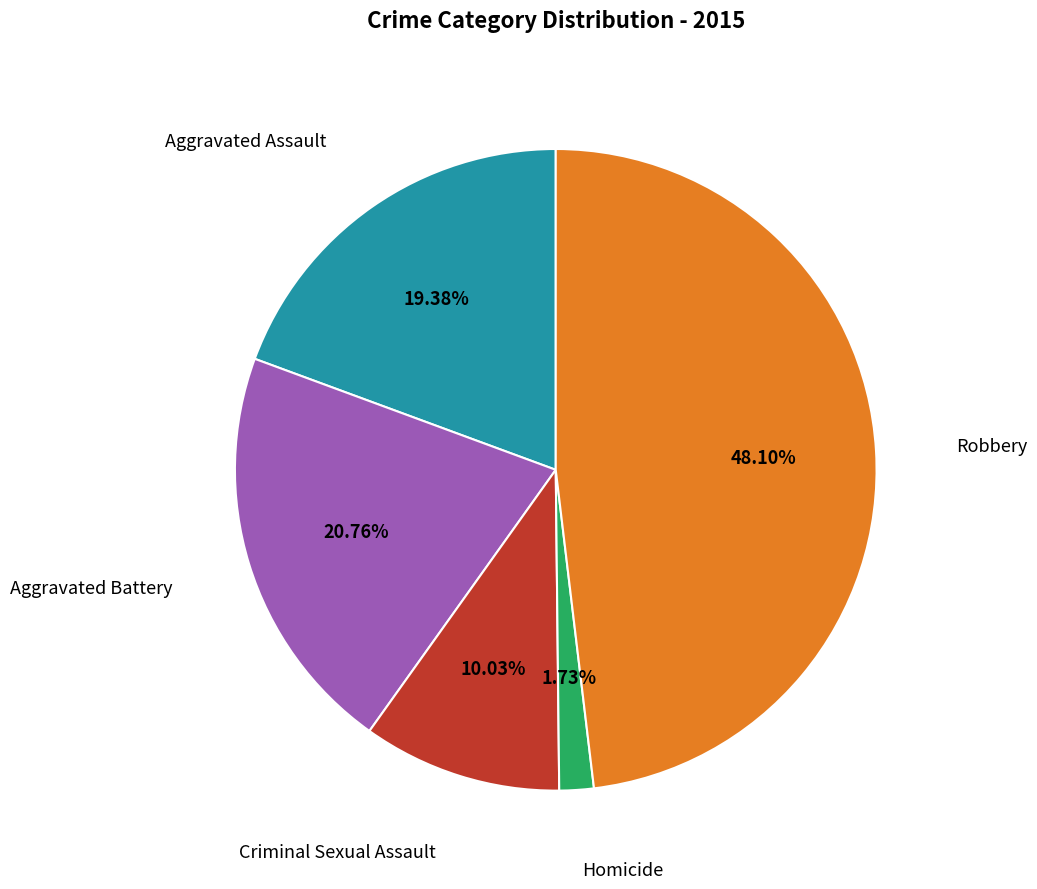

Is there any slice that represents more than half of the pie?

No